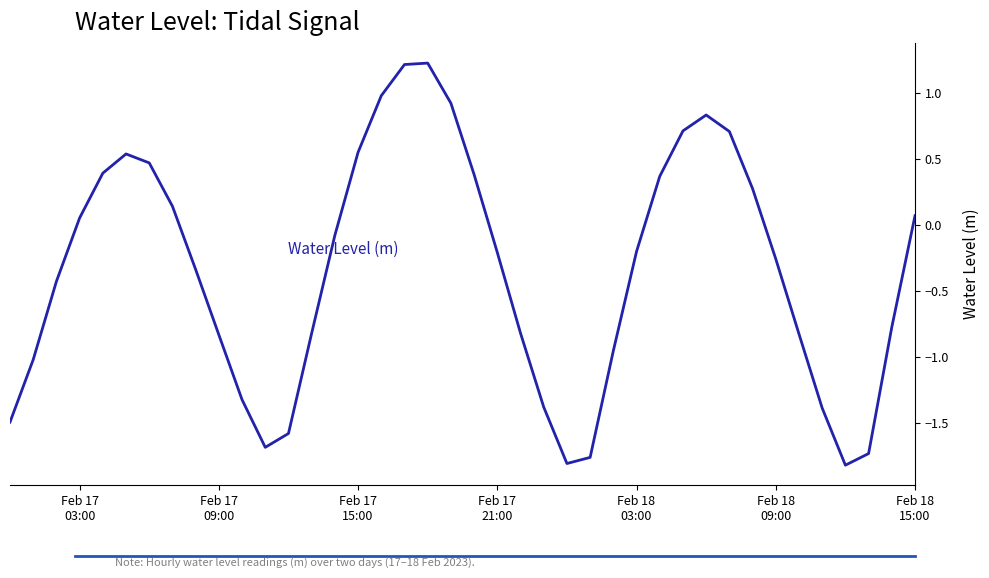

What is the maximum value shown in the chart?

1.2